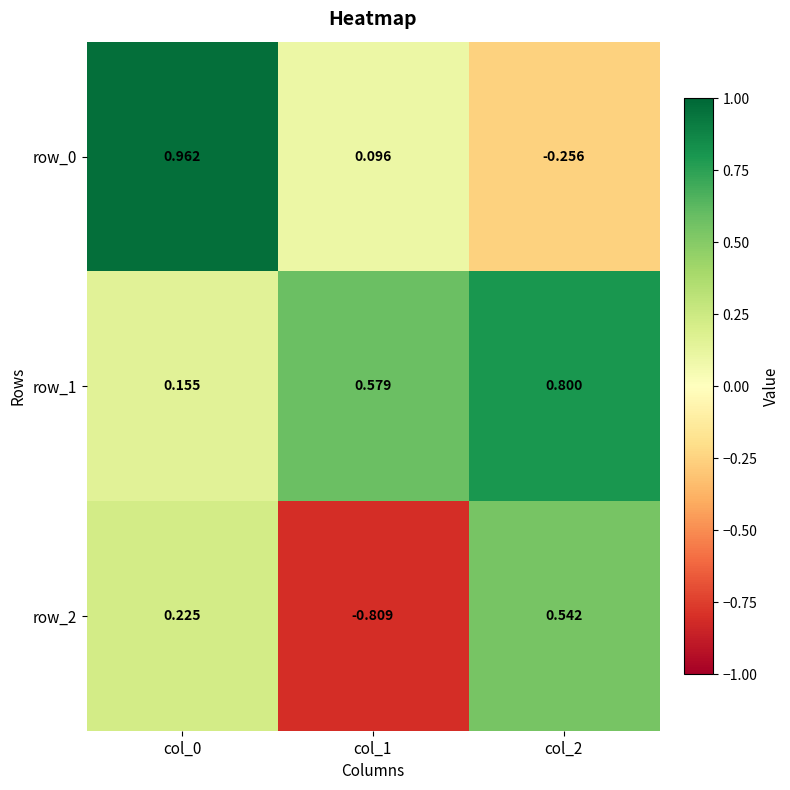

Is the value of row_0 at col_2 greater than the value of row_1 at col_2?

No